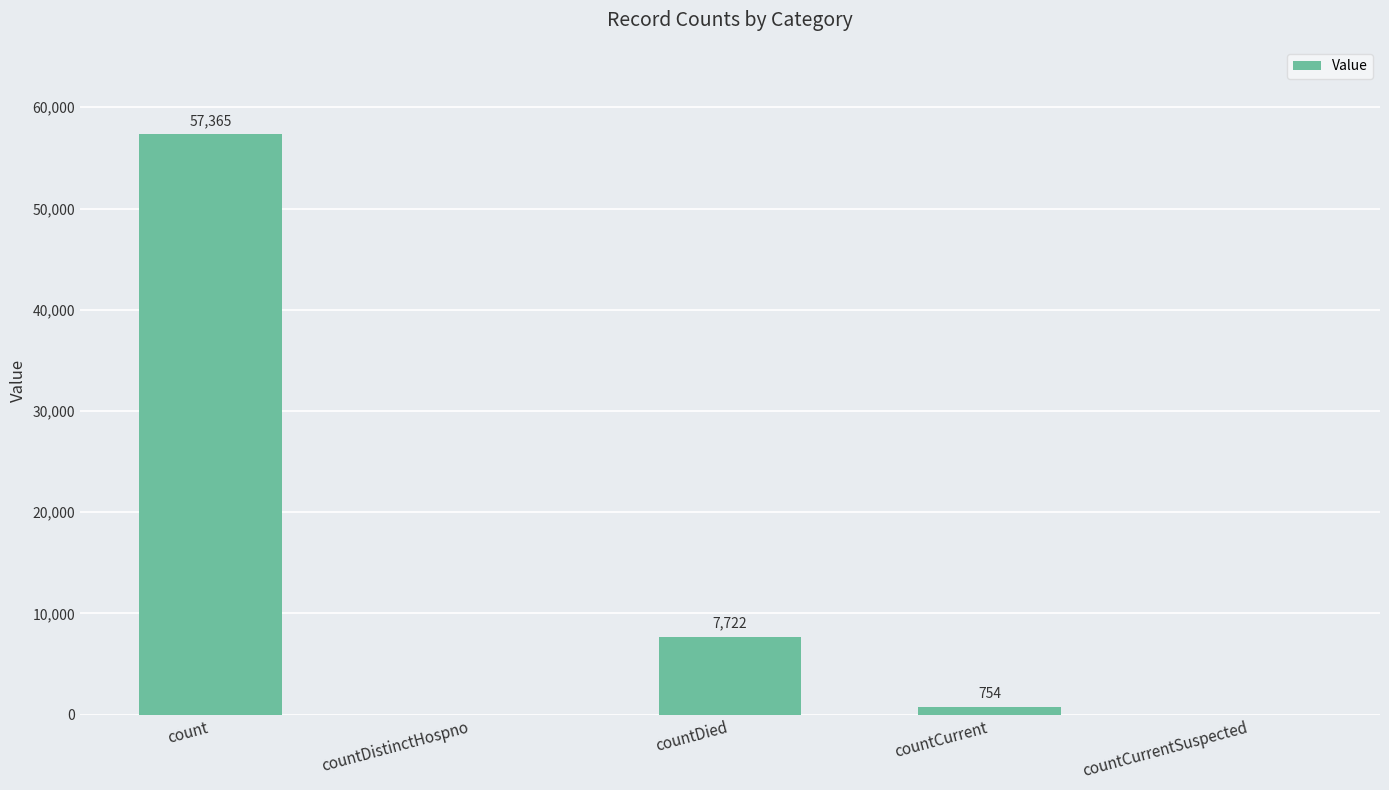

What is the maximum value shown in the chart?

57365